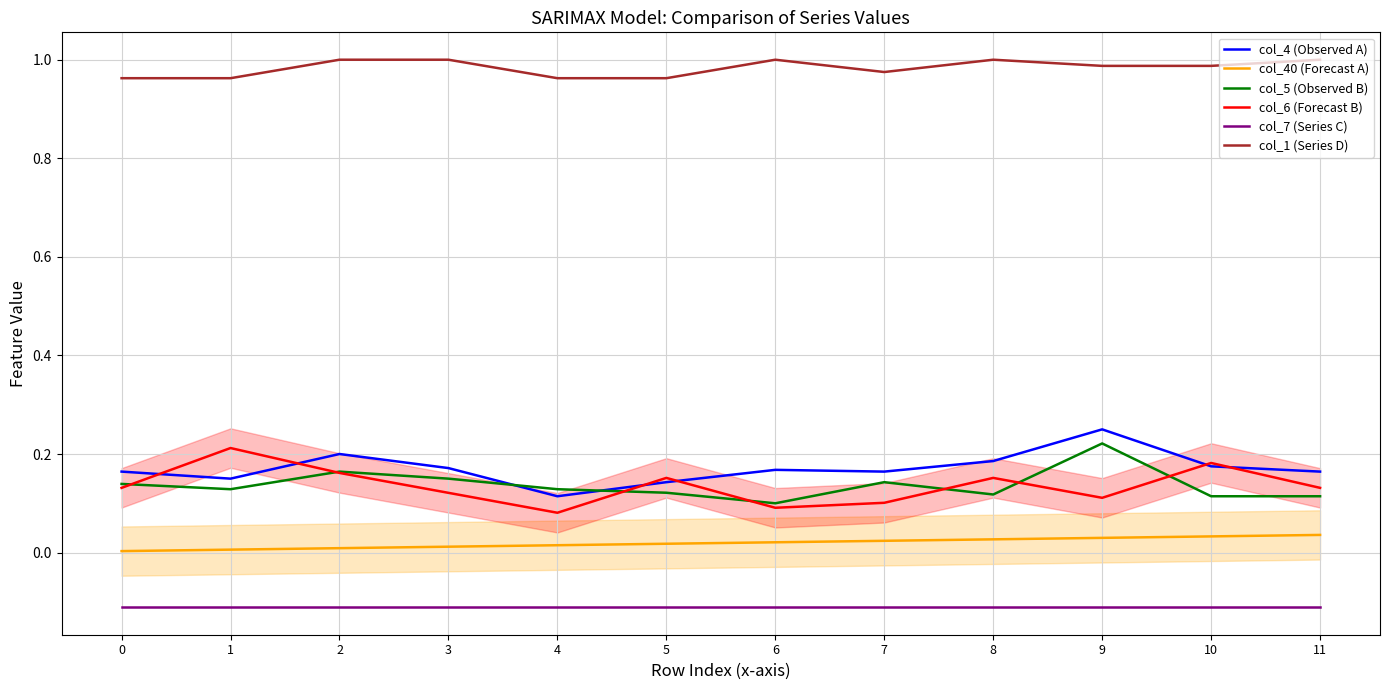

Is it true that col_5 (Observed B) equals 0.2 at 7?

False